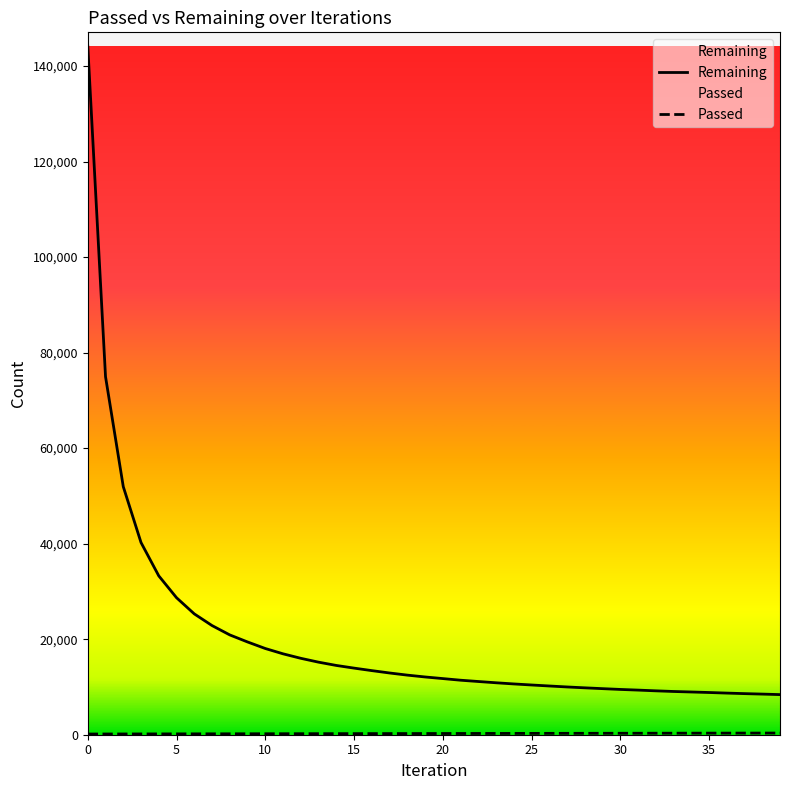

The value of Passed at 13 is 61. True or false?

False